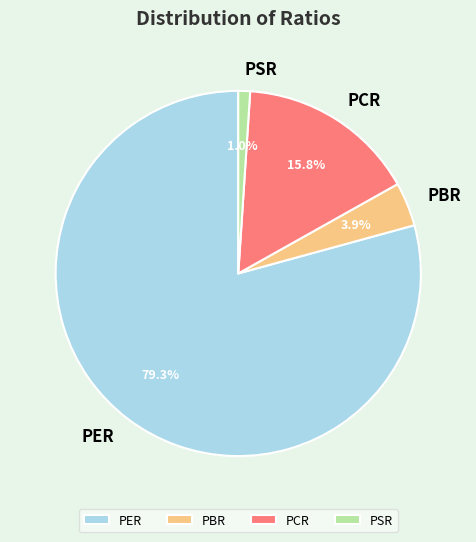

Which category has the biggest portion of the pie?

PER